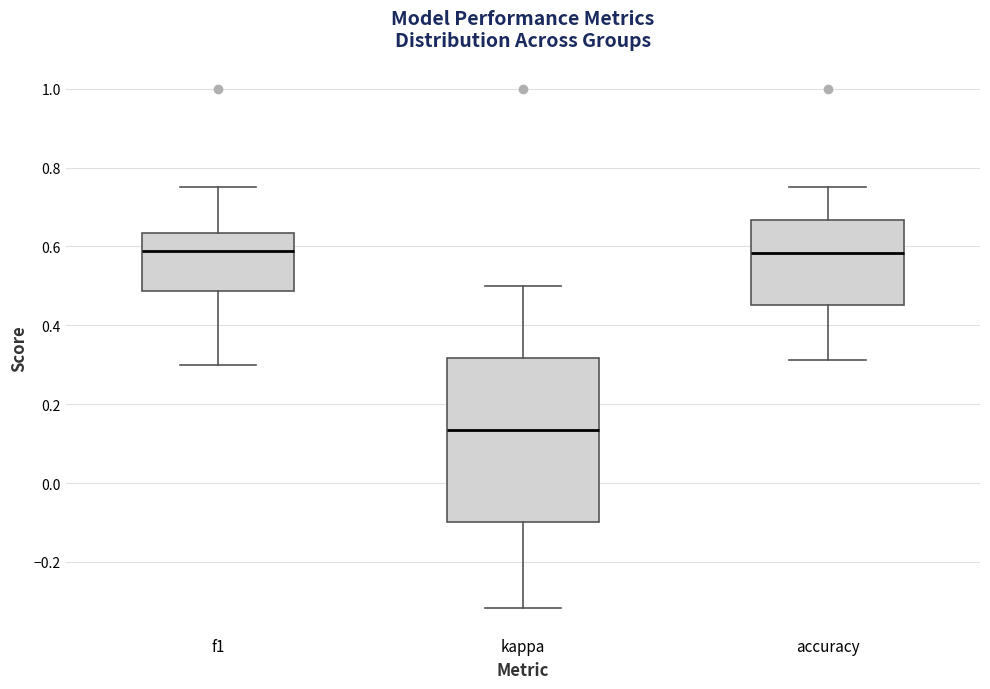

Where is the upper edge of the box for kappa on the y-axis? The values are not printed on the chart, so give them approximately, as read against the axis.

0.32